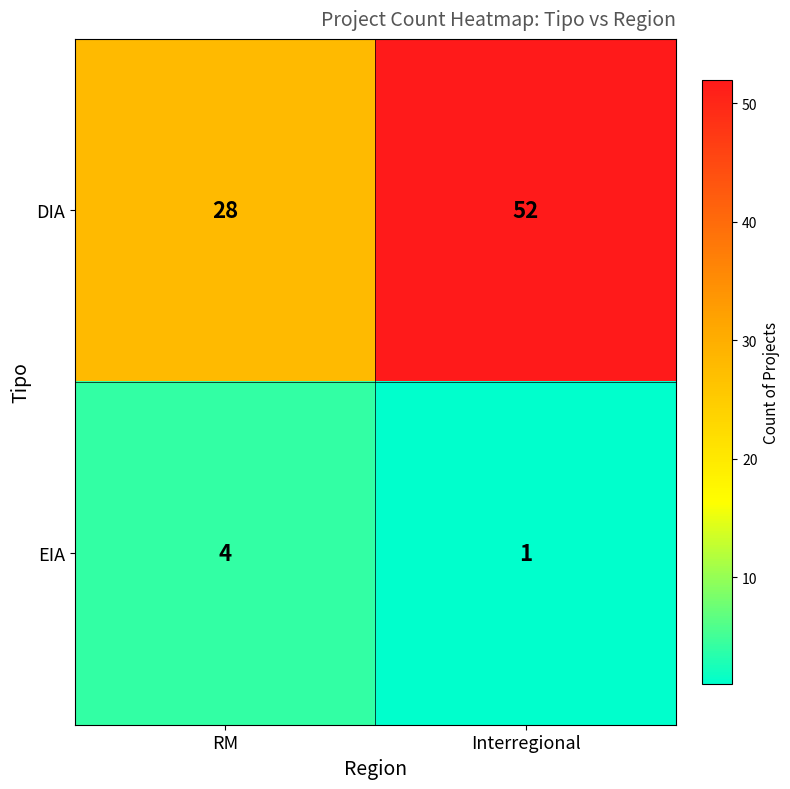

Read the DIA value at Interregional, to the nearest 10.

50